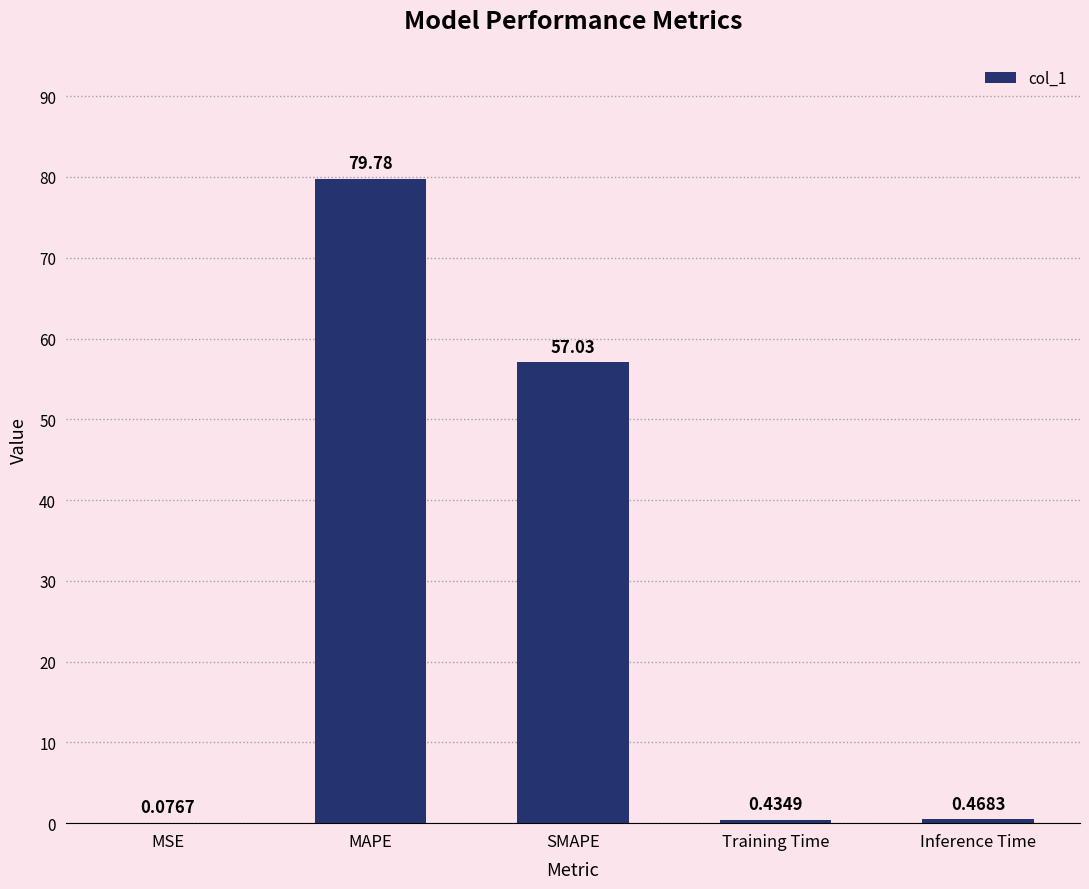

How many distinct data groups are displayed?

1